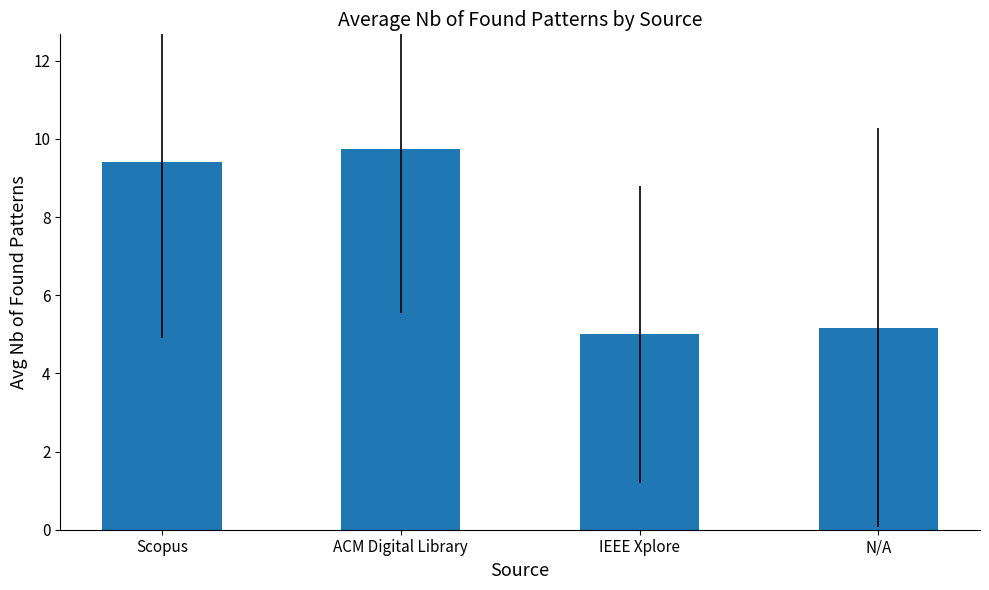

Reading right to left, extract all data points from this chart.

N/A=5.2	IEEE Xplore=5.0	ACM Digital Library=9.8	Scopus=9.4